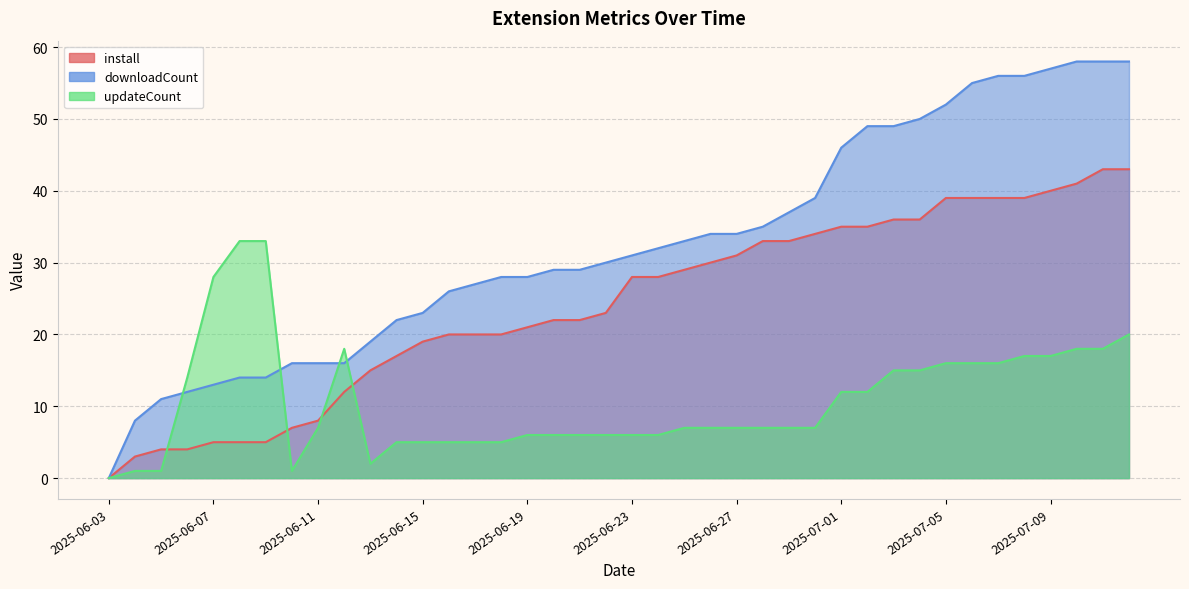

How many interior local valleys does the updateCount series have?

2